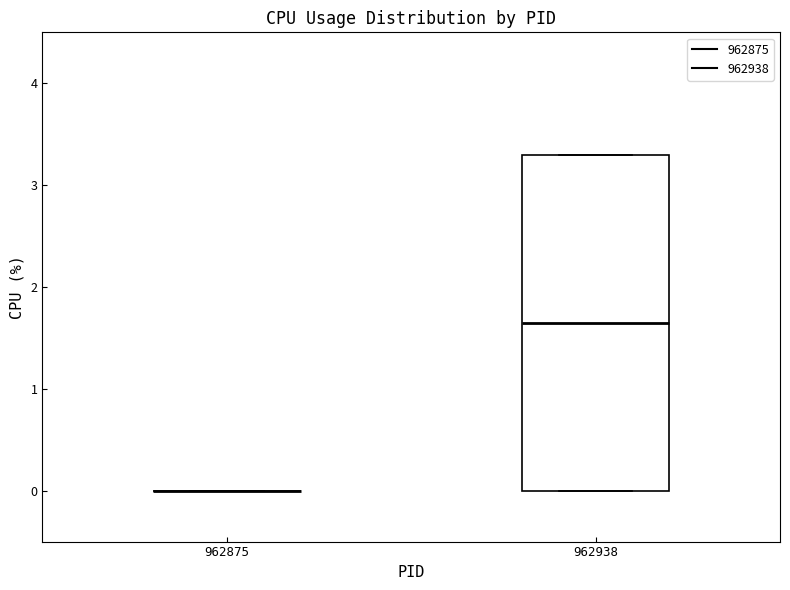

Reading left to right, read every box against the y-axis: the position of its median line, the range the box covers, and the ends of its whiskers. The values are not printed on the chart, so give them approximately, as read against the axis.

962875: box collapsed to a line at 0.0, whiskers 0.0 to 0.0
962938: median 1.7, box 0.0 to 3.3, whiskers 0.0 to 3.3